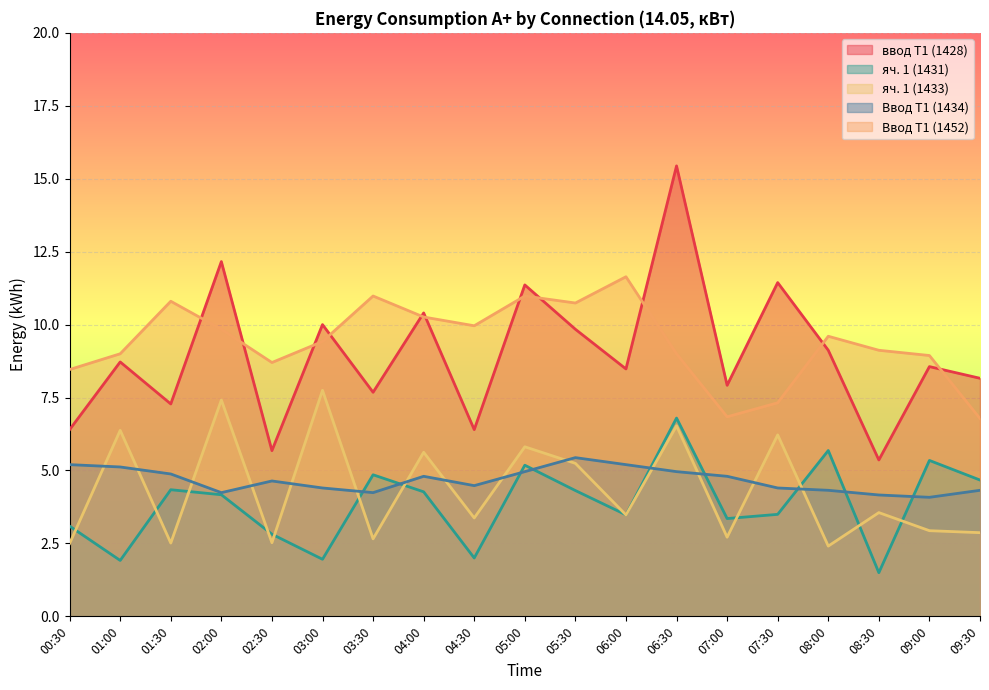

The value of ввод Т1 (1428) at 03:30 is 12.3. True or false?

False